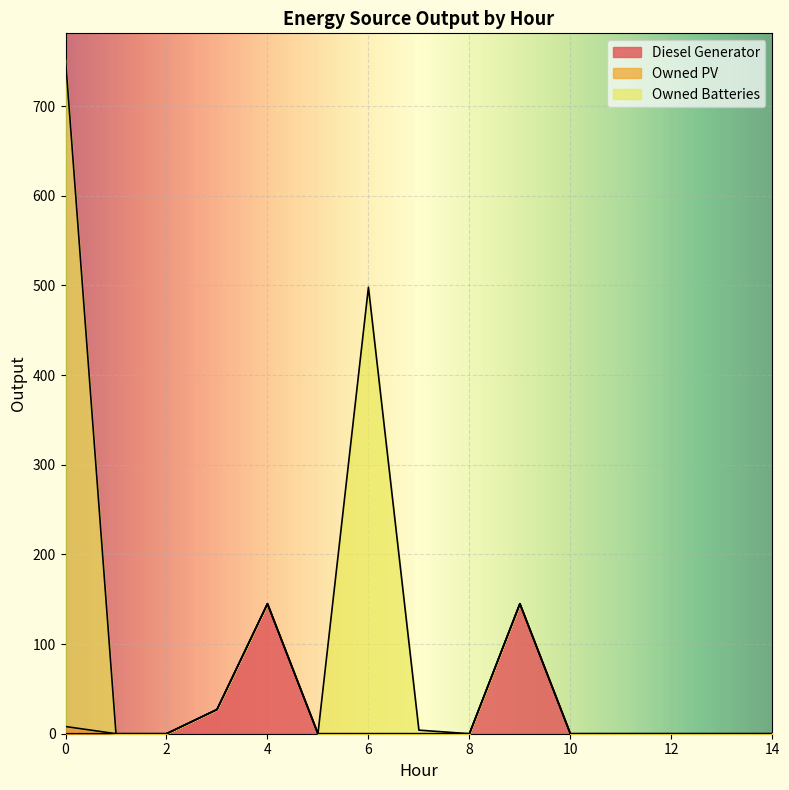

What is the approximate value of Owned Batteries at 6, to the nearest 50?

500